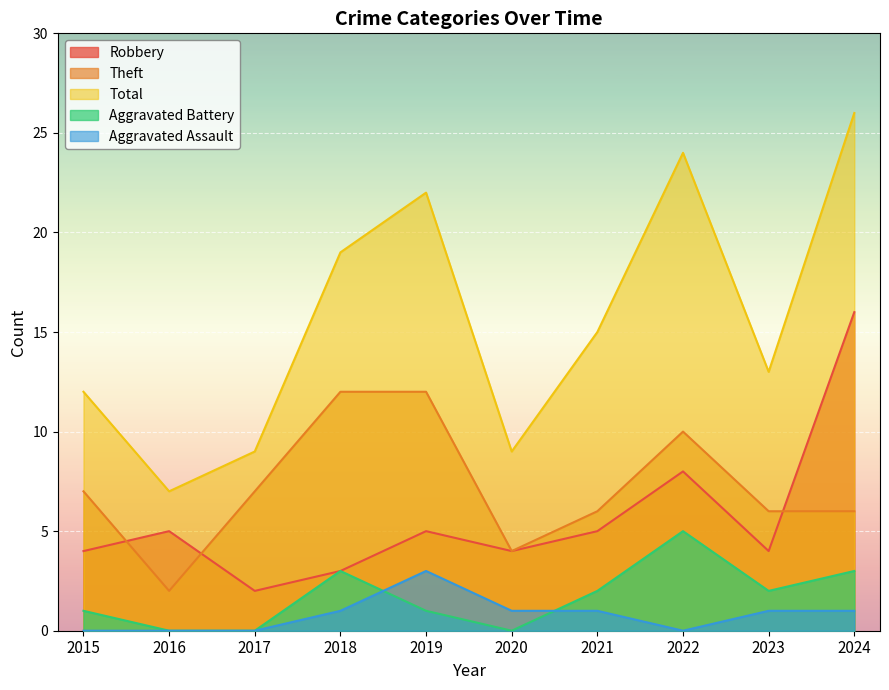

At which label does Aggravated Battery reach its peak?

2022